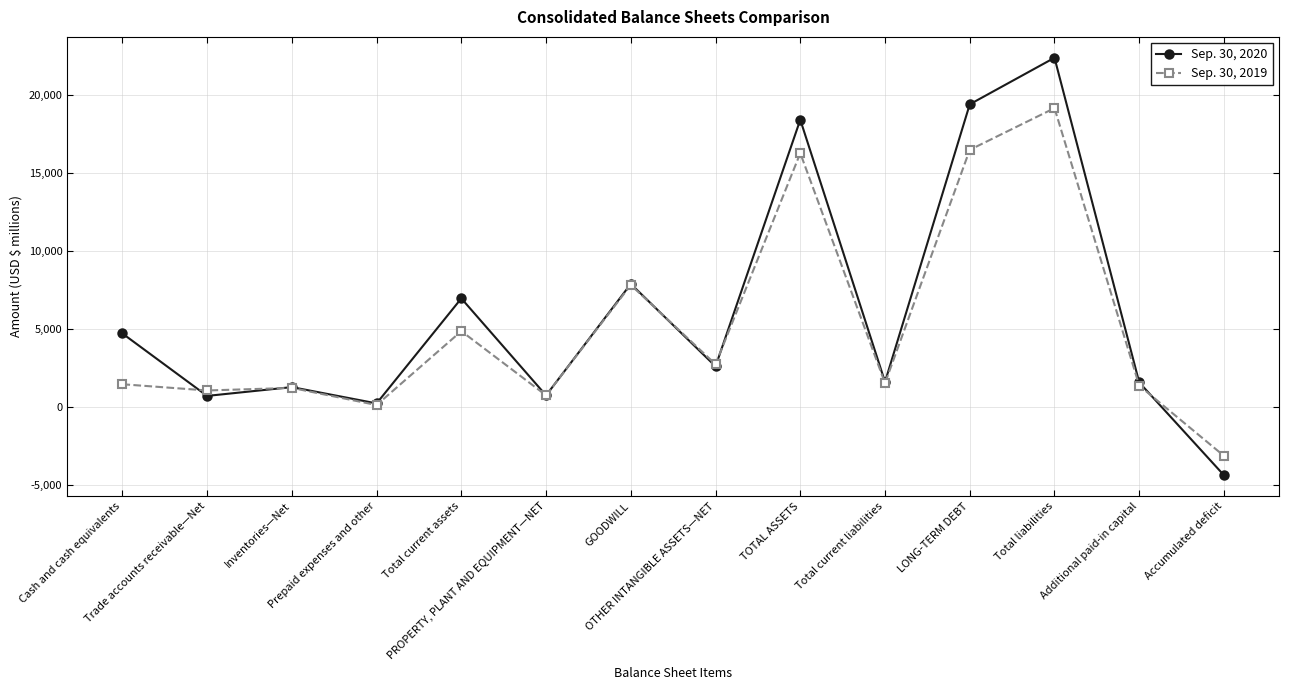

Which series has the largest range (max minus min)?

Sep. 30, 2020